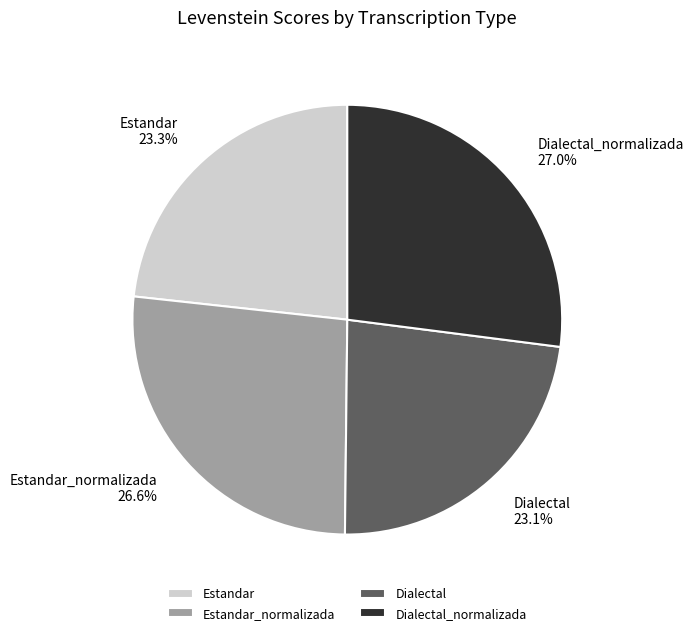

True or false: Estandar_normalizada accounts for 41% of the total.

False